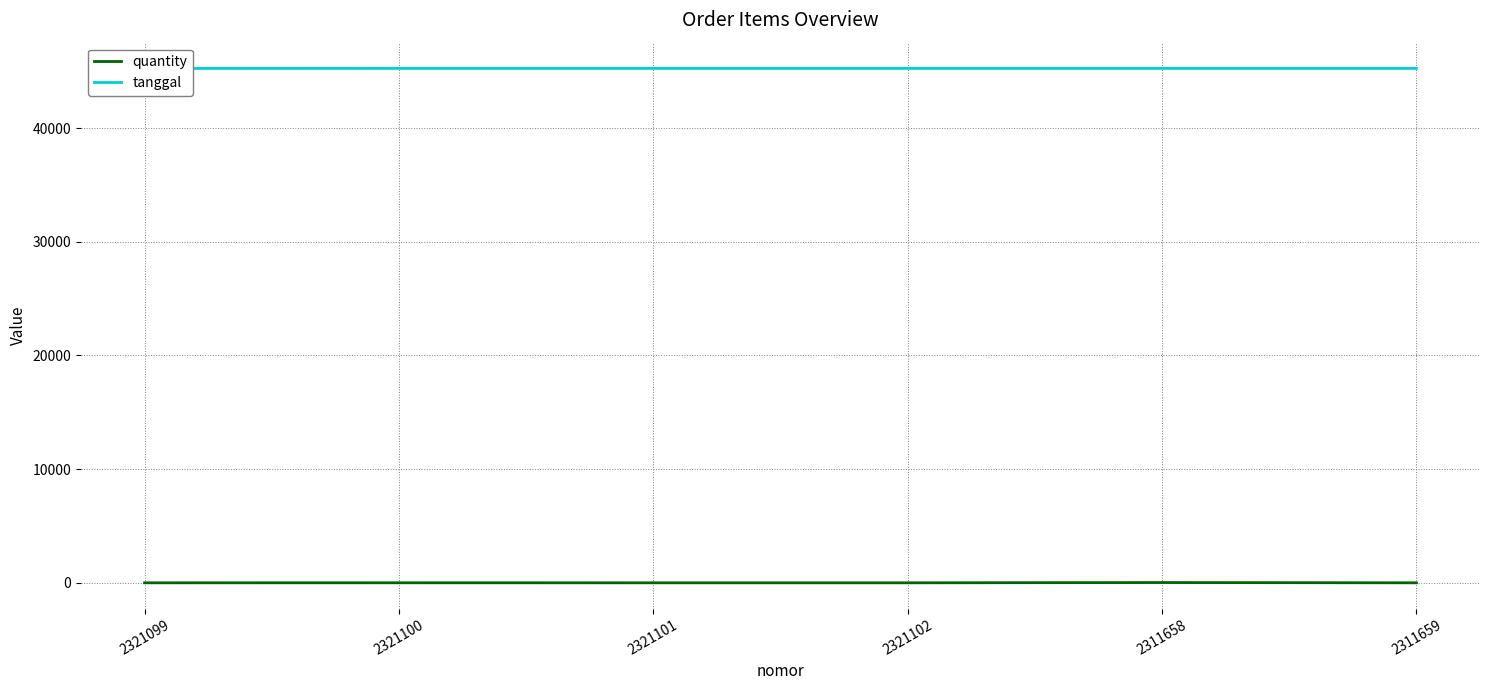

What is the sum of all quantity values?

33